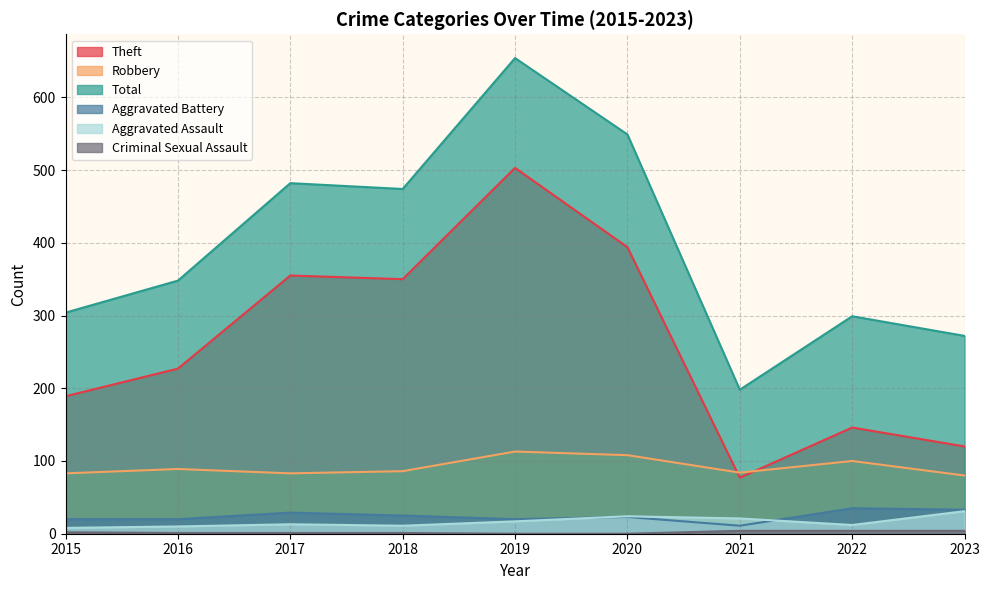

What is the total value across all series at 2016?

695